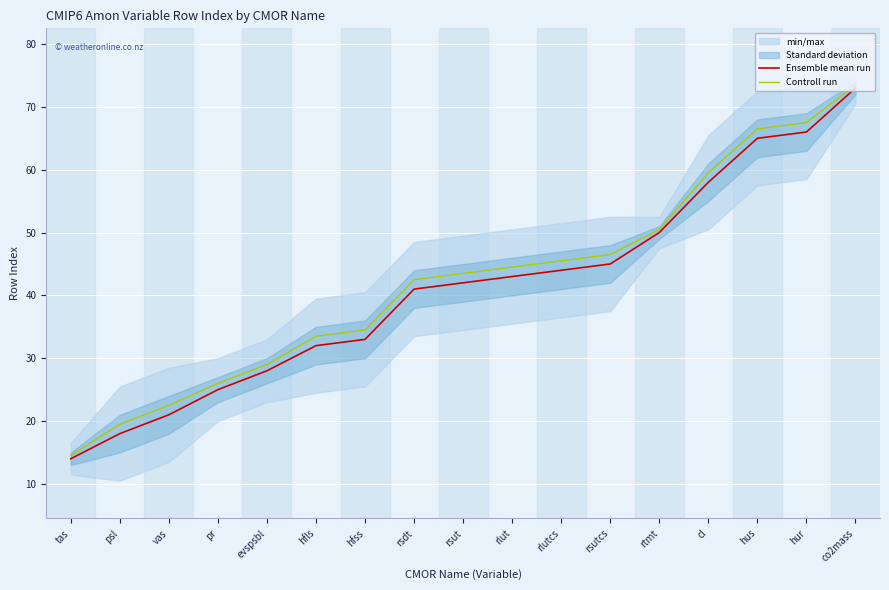

Rank the series by their average value, from lowest to highest.

Ensemble mean run, Controll run